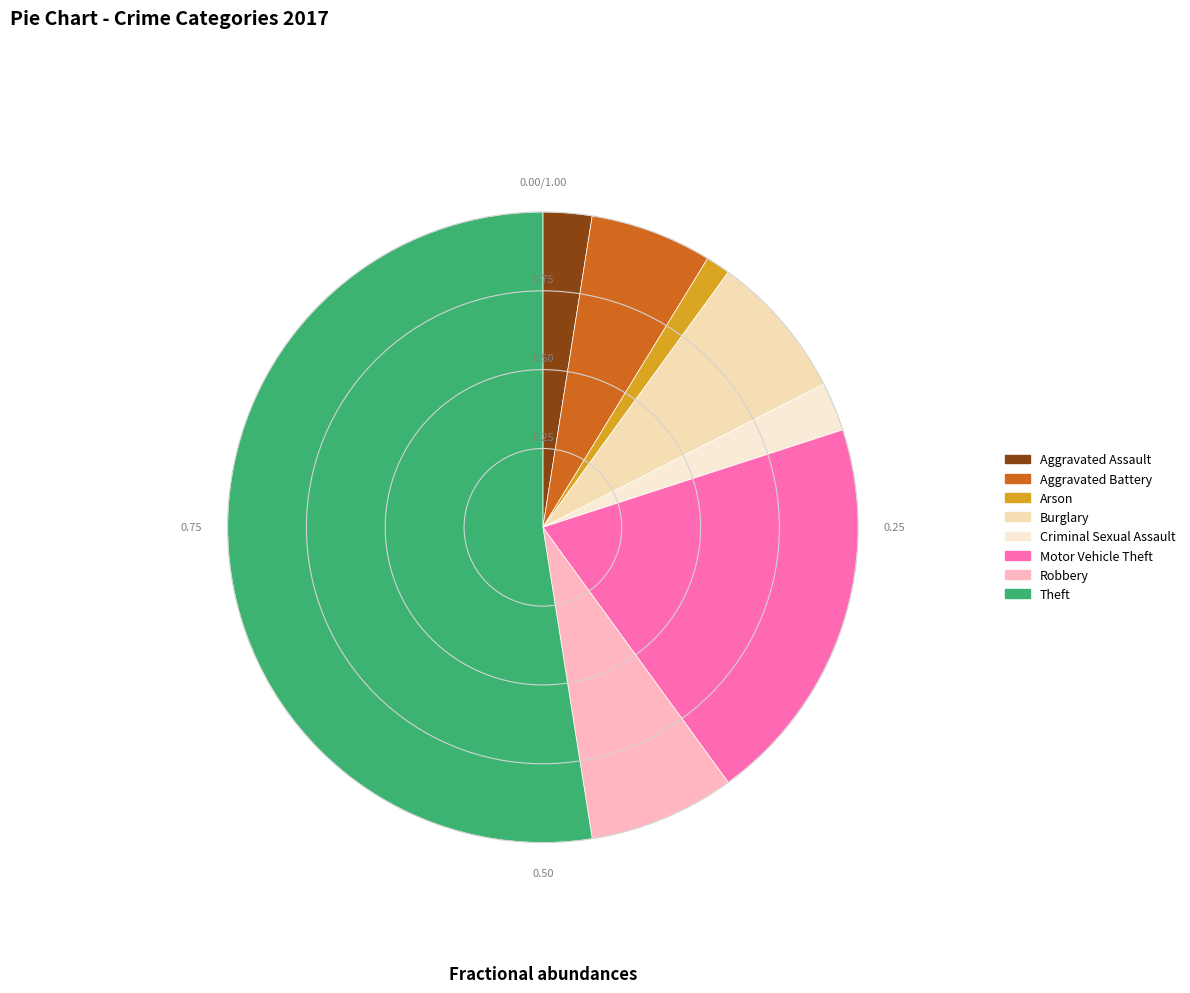

To the nearest percent, what percentage of the pie is Burglary?

8%